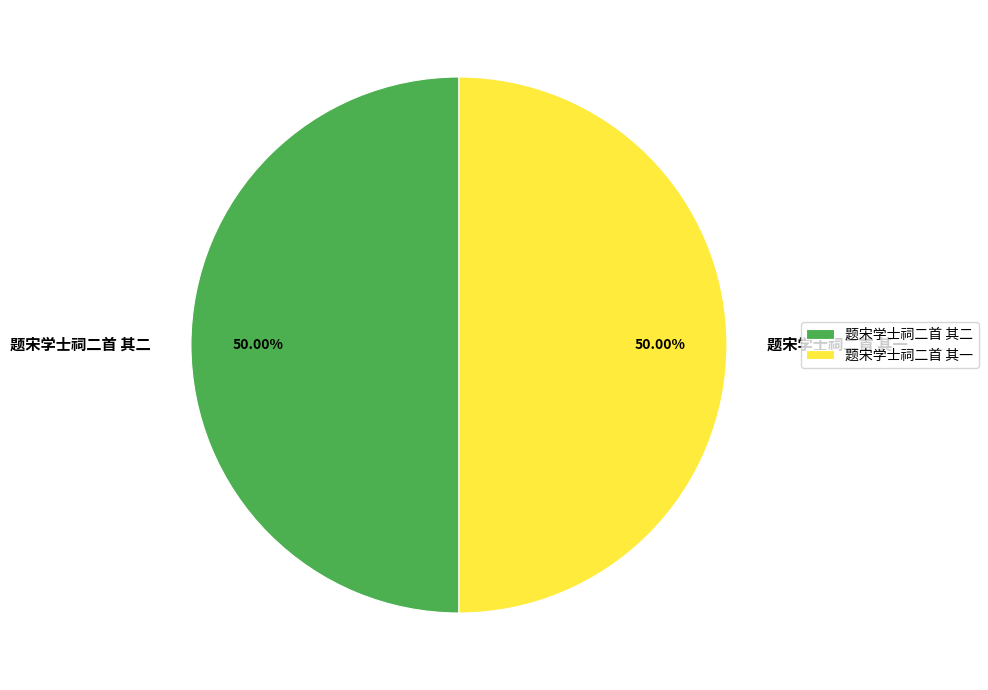

Do 题宋学士祠二首 其二 and 题宋学士祠二首 其一 together represent more than half of the pie?

Yes